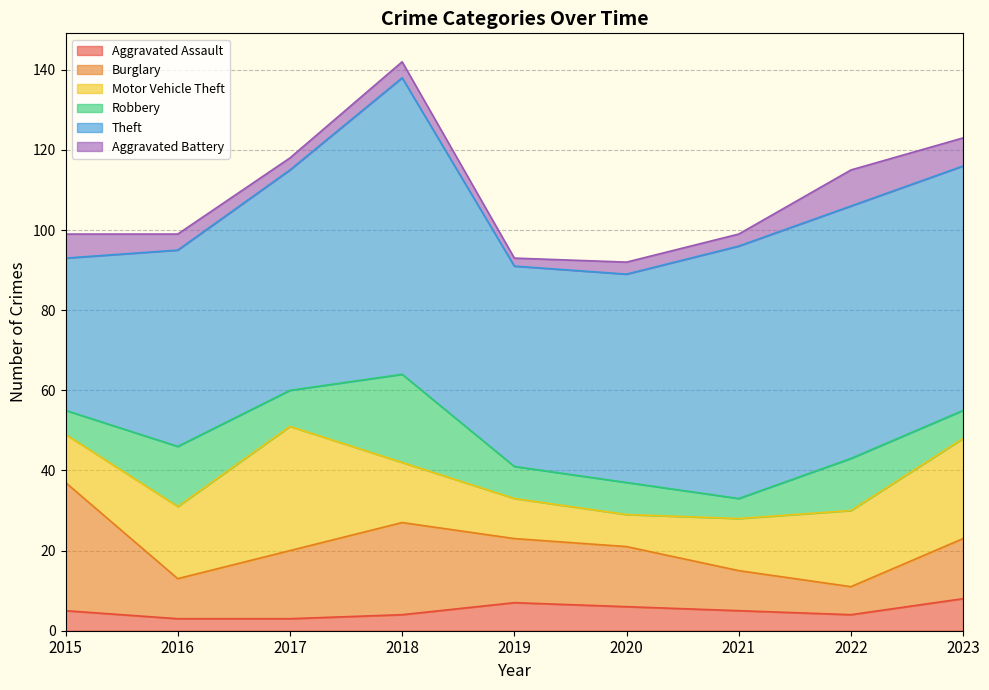

Reading left to right, what are all the values shown in this chart?

Aggravated Assault: 5	3	3	4	7	6	5	4	8
Burglary: 32	10	17	23	16	15	10	7	15
Motor Vehicle Theft: 12	18	31	15	10	8	13	19	25
Robbery: 6	15	9	22	8	8	5	13	7
Theft: 38	49	55	74	50	52	63	63	61
Aggravated Battery: 6	4	3	4	2	3	3	9	7